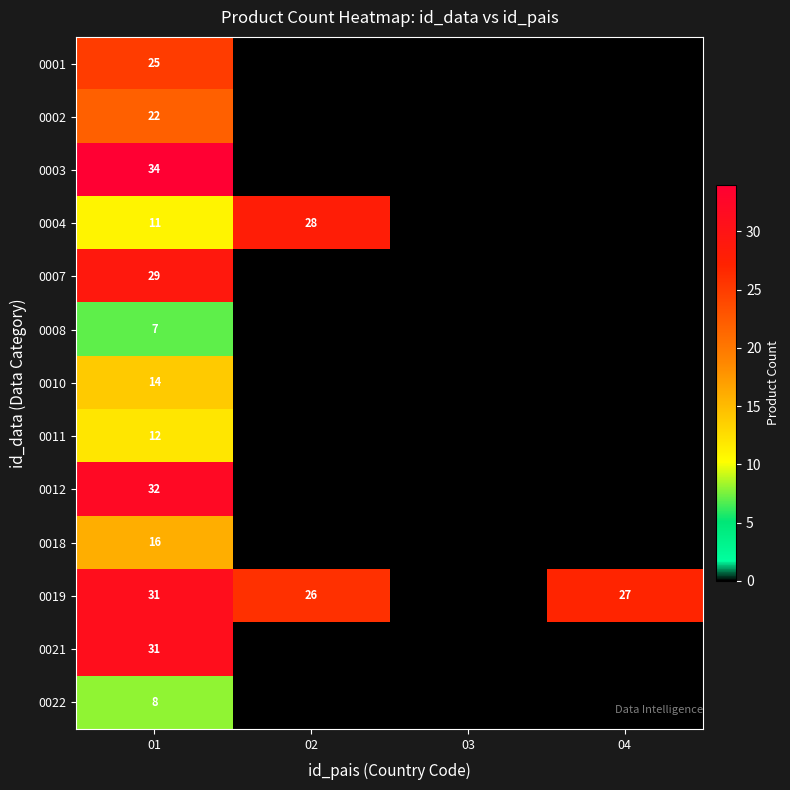

What is the difference between the highest and lowest values at 01?

27